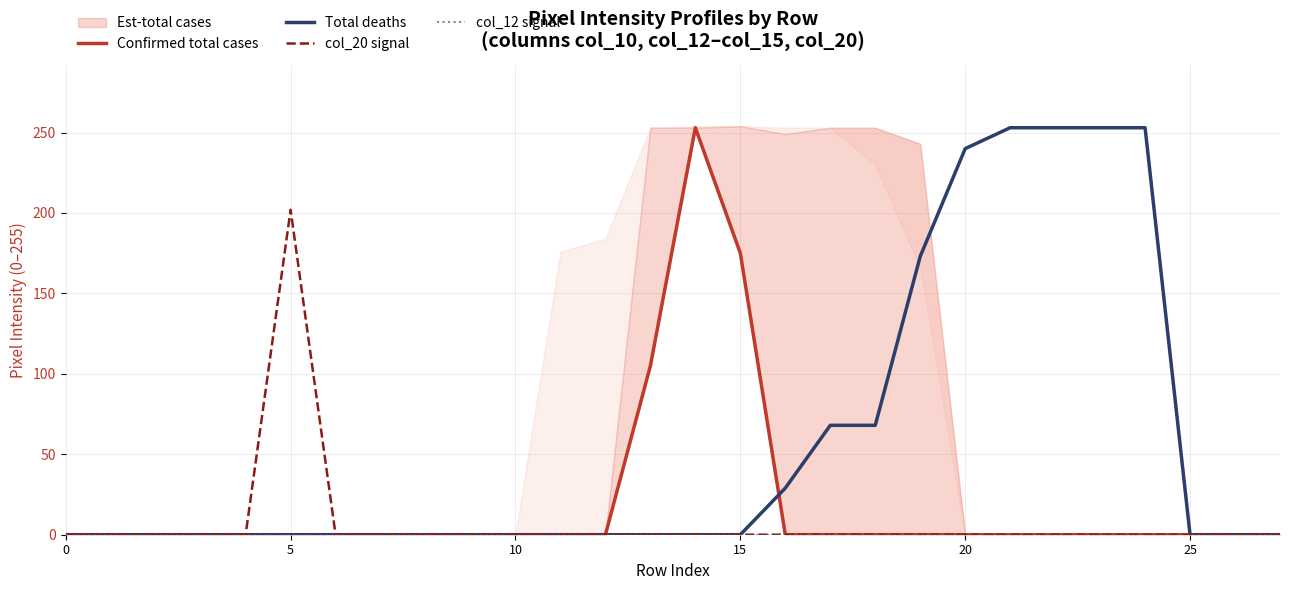

Is it true that col_12 signal equals 0 at 12?

True